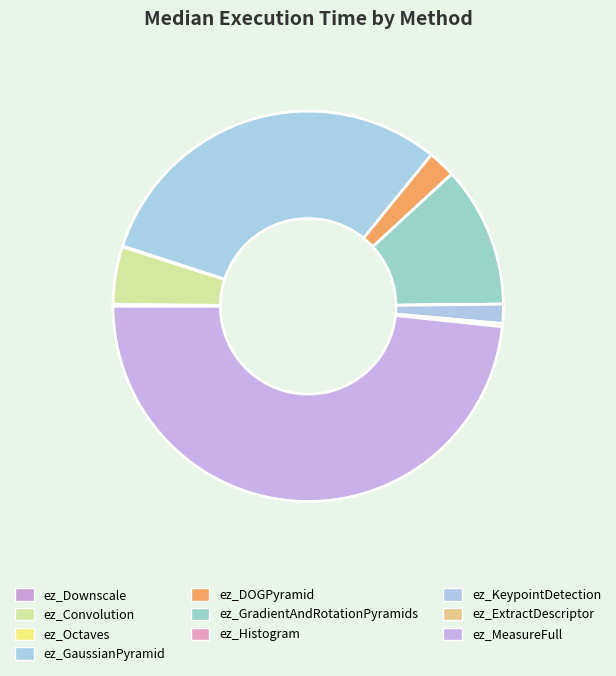

Is there any slice that represents more than half of the pie?

No